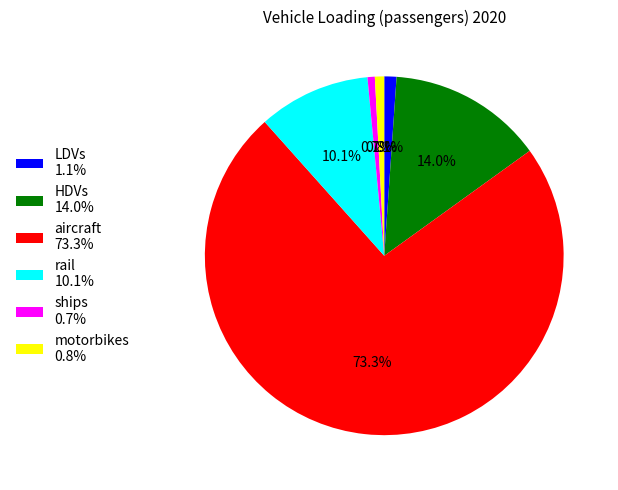

How many slices are in this pie chart?

6